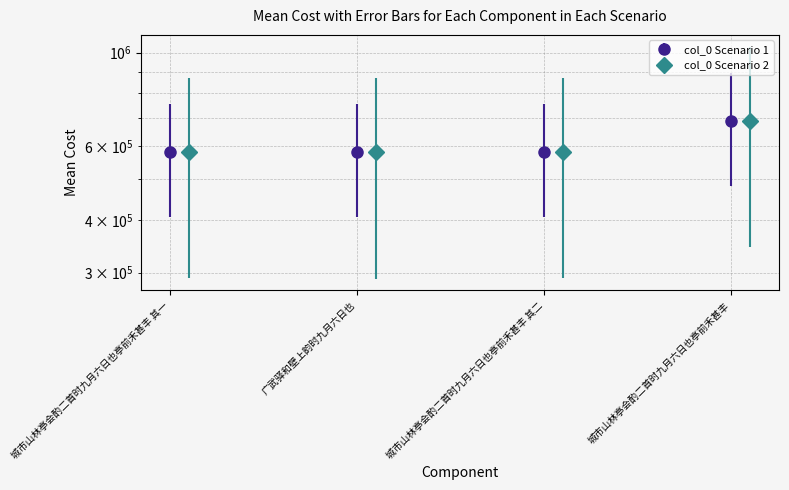

Approximately how many times larger is the value at 城市山林亭会酌二首时九月六日也亭前禾甚丰 其一 compared to 城市山林亭会酌二首时九月六日也亭前禾甚丰 其二?

1.0